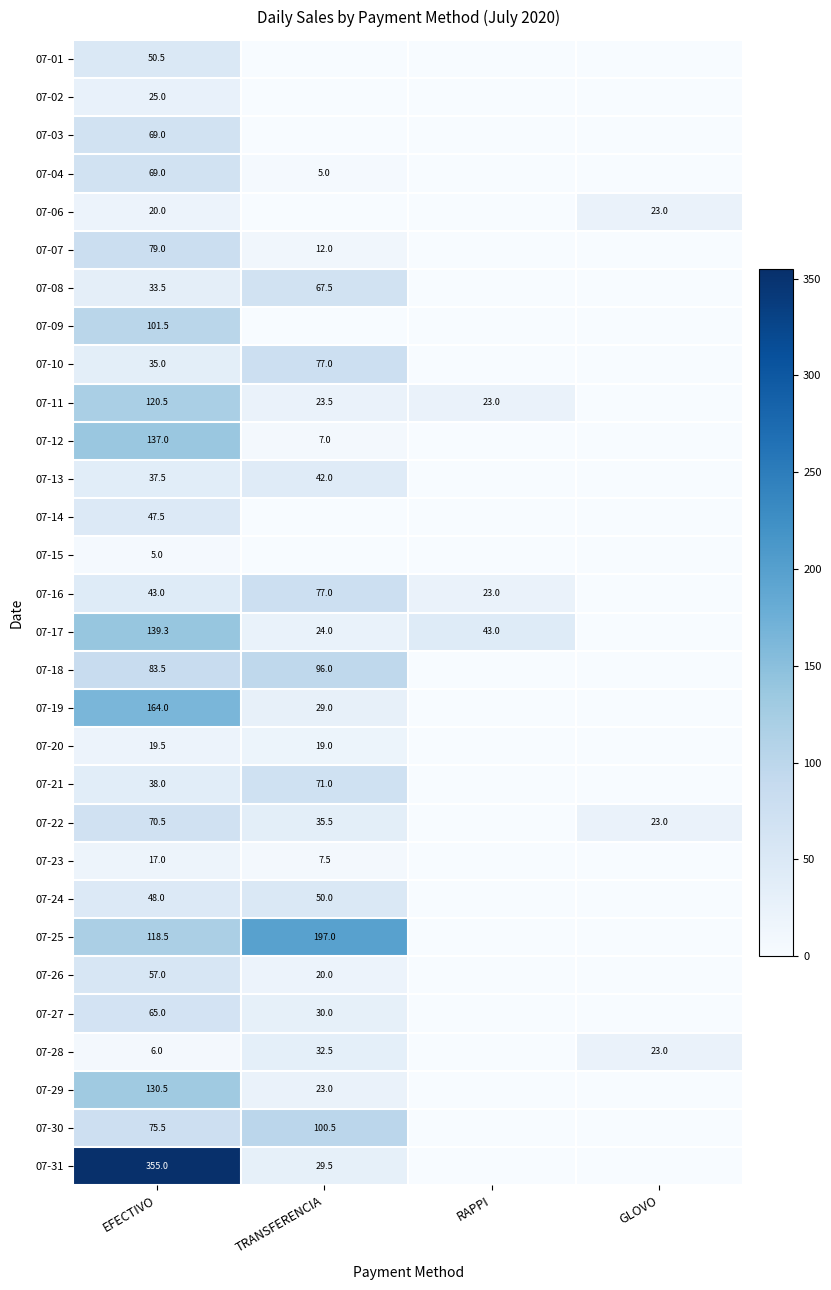

What is the difference between the 07-11 values at RAPPI and TRANSFERENCIA?

0.5